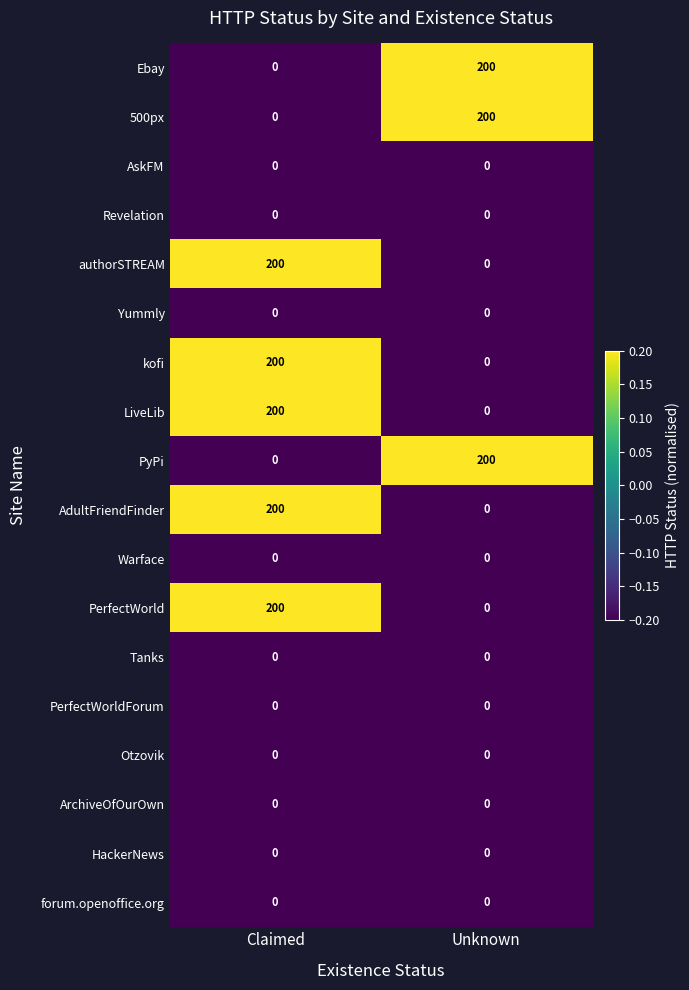

What is the spread (max minus min) of values at Claimed?

200